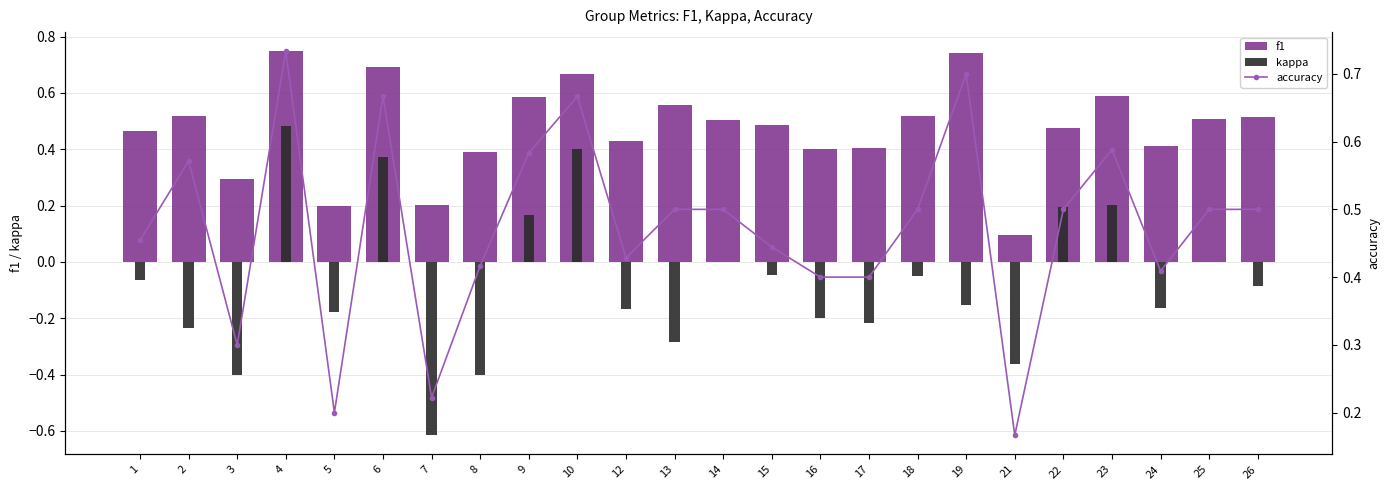

What is the value of the f1 bar at the 14th from the left?

0.5